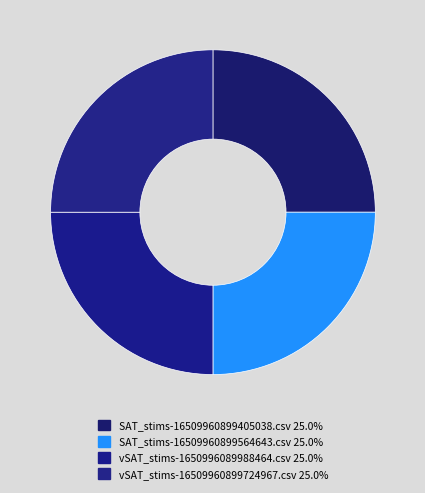

How many segments does this pie chart have?

4